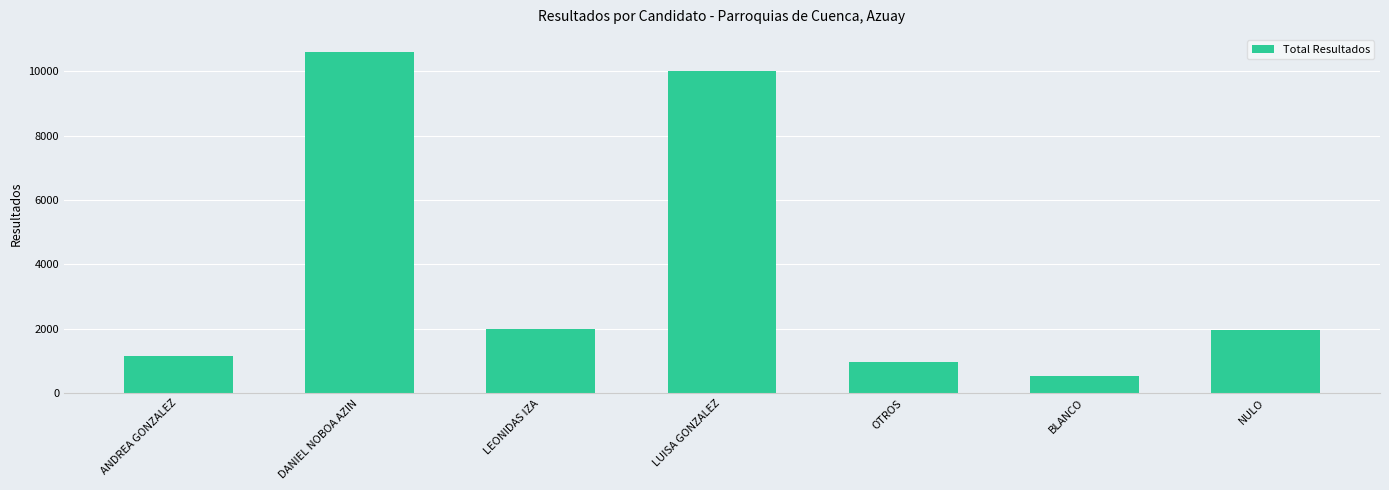

What value does the data have at LUISA GONZALEZ, to the nearest 10?

10010